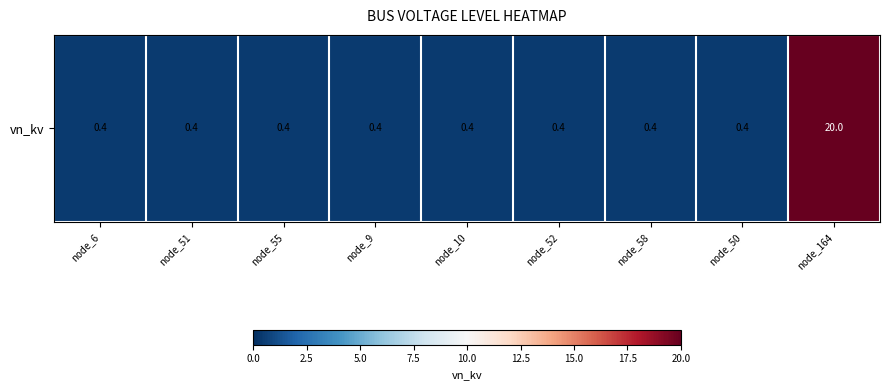

The chart shows a value of 0.7 at node_58. True or false?

False